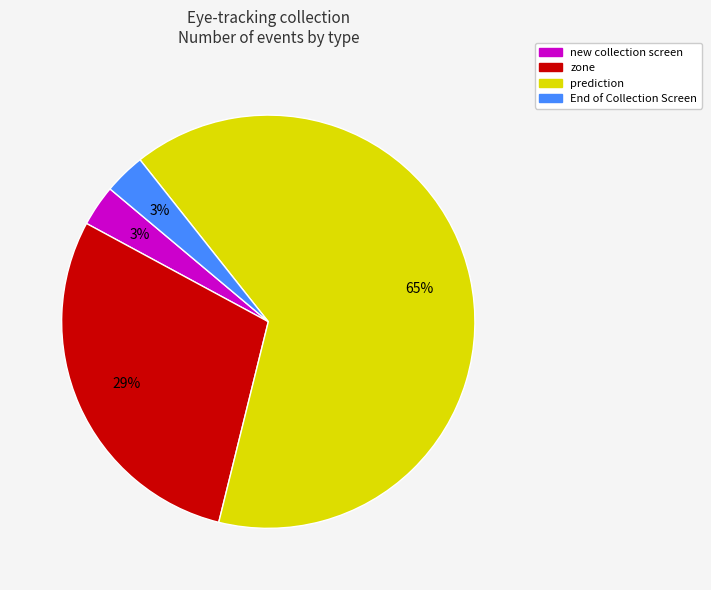

To the nearest percent, what is the average slice percentage?

25%